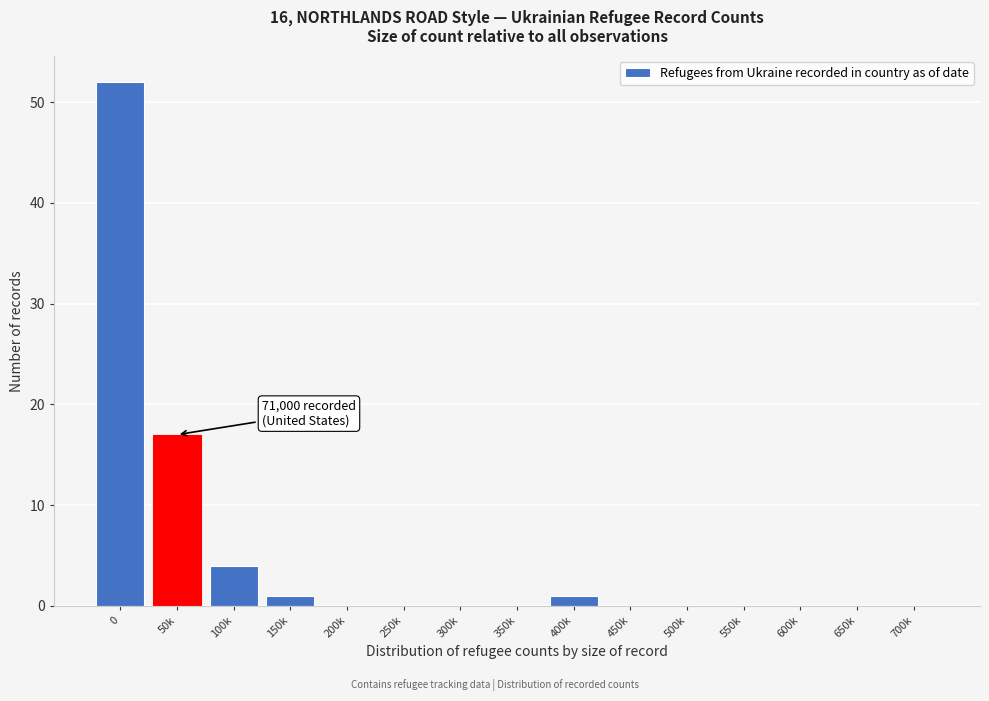

Reading left to right, transcribe all the data shown in this chart.

0=52	50k=17	100k=4	150k=1	200k=0	250k=0	300k=0	350k=0	400k=1	450k=0	500k=0	550k=0	600k=0	650k=0	700k=0